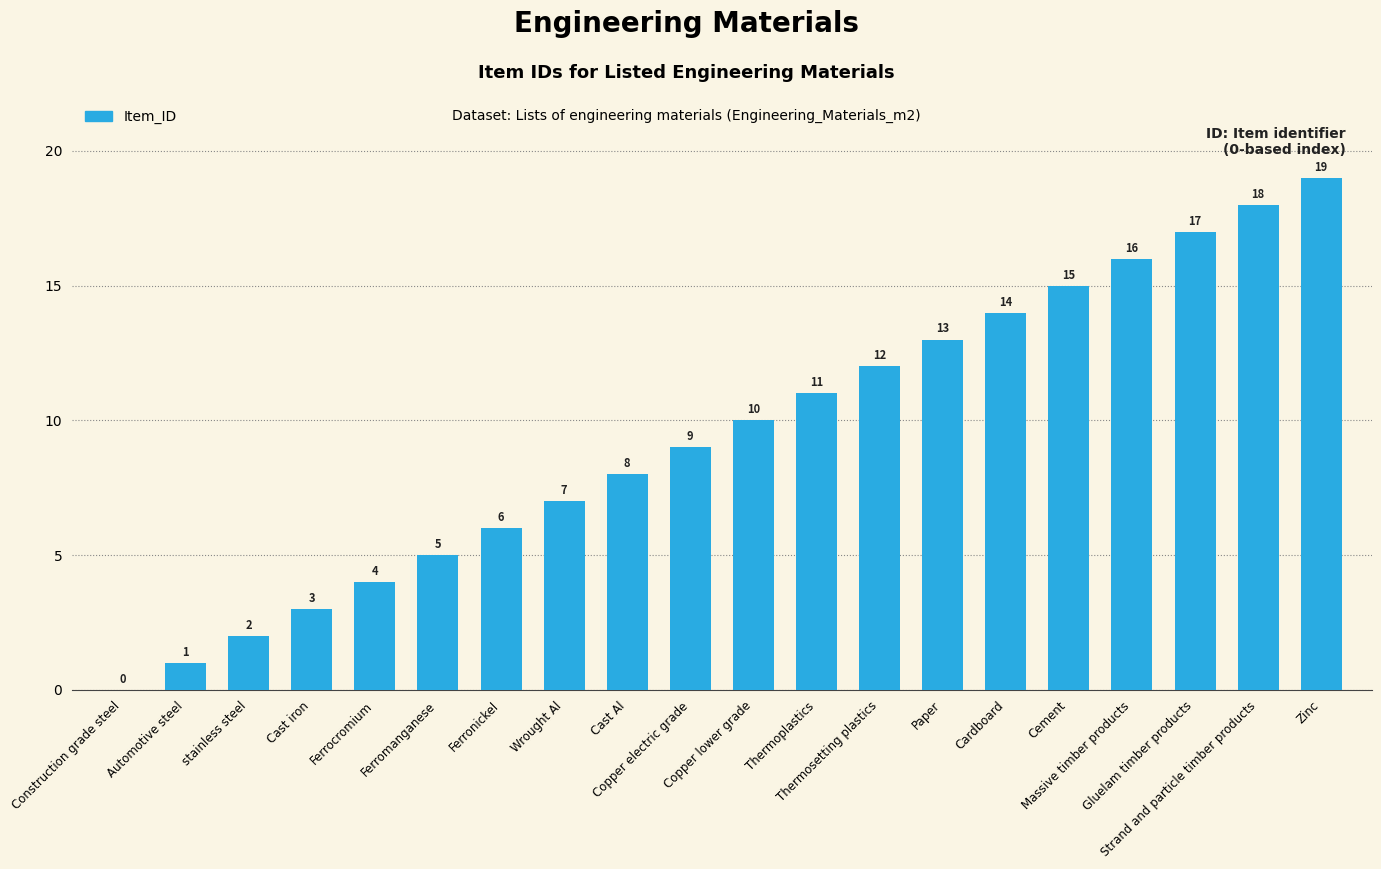

What is the sum of all values?

190